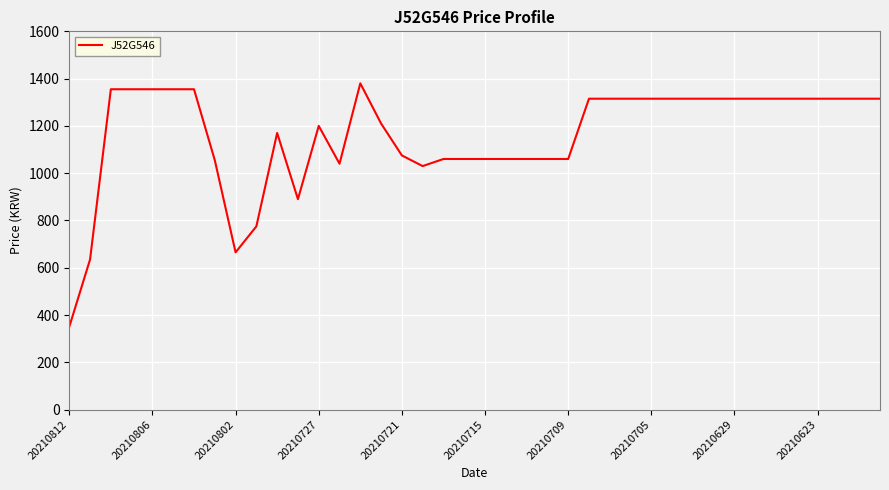

True or false: there are more than 1 points higher than both neighbors.

True